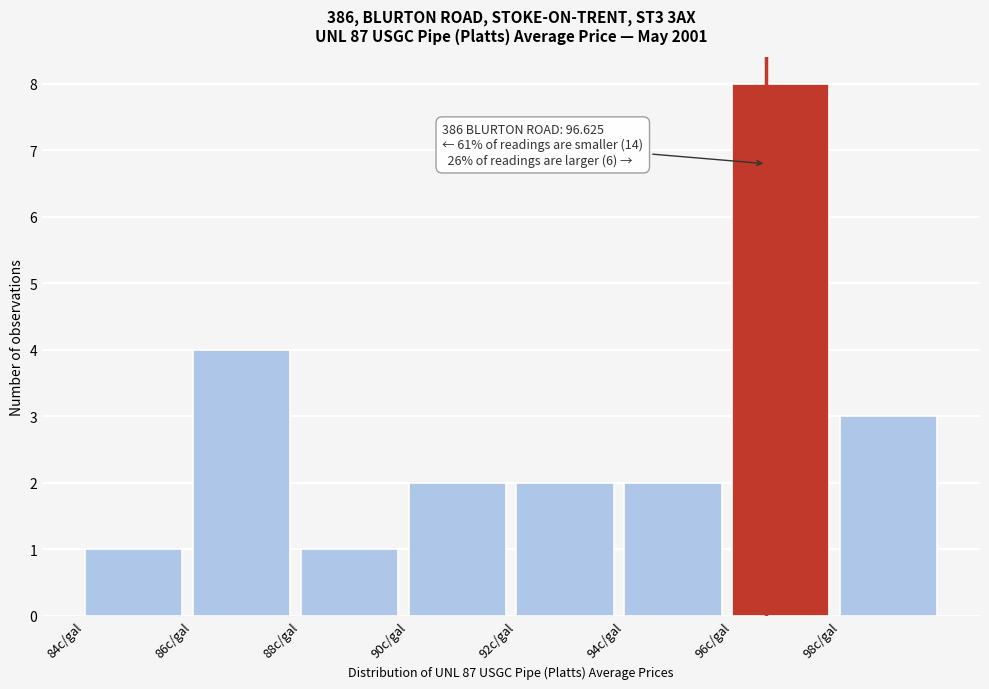

Over which range of the x-axis is the bar tallest?

96 to 98